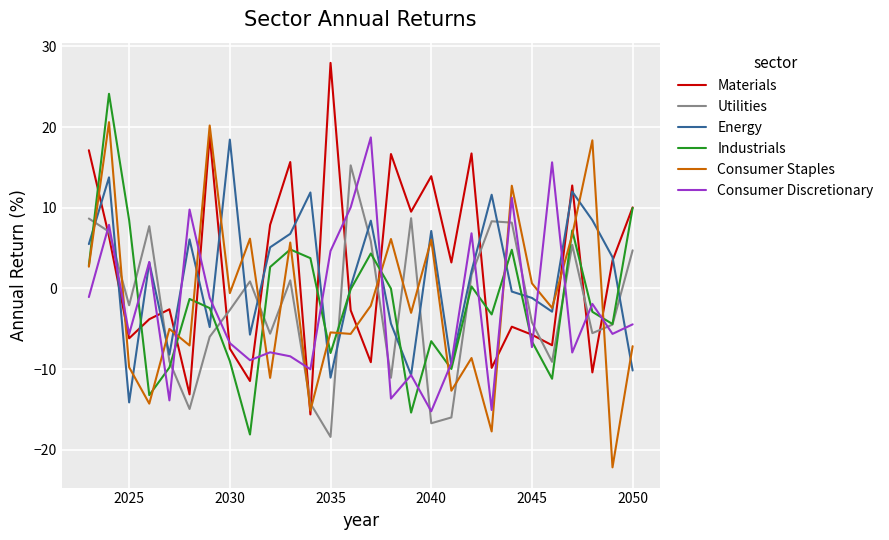

How many intersections are there between Consumer Staples and Consumer Discretionary?

13